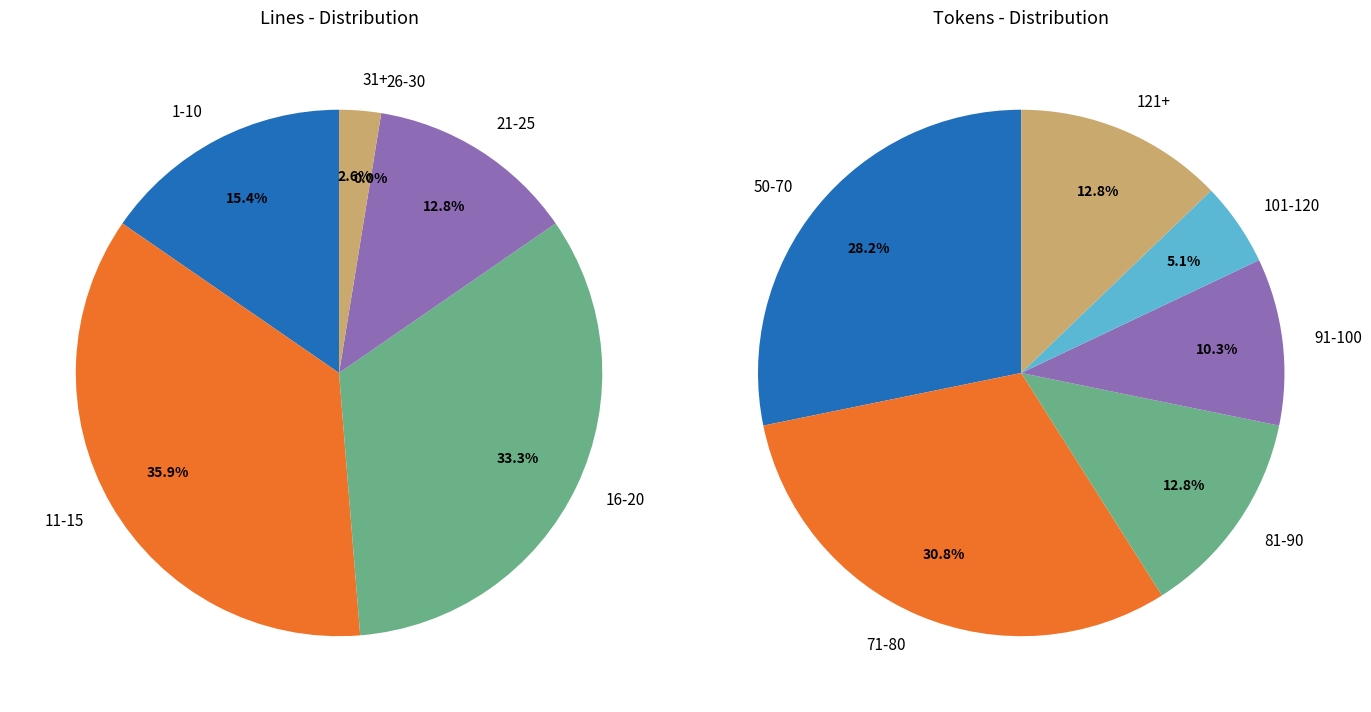

To the nearest percent, what is the average slice percentage?

17%